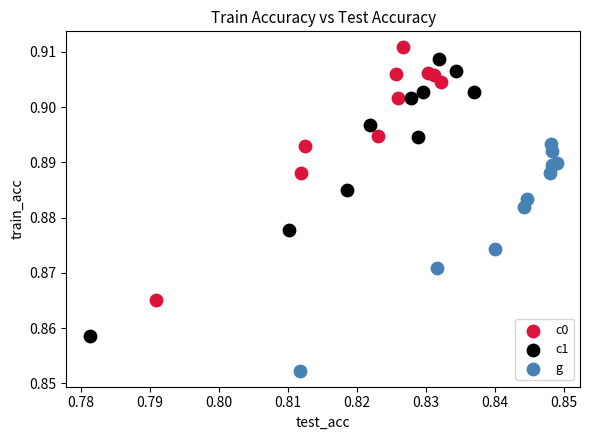

Which series has the widest spread of Y values?

c1